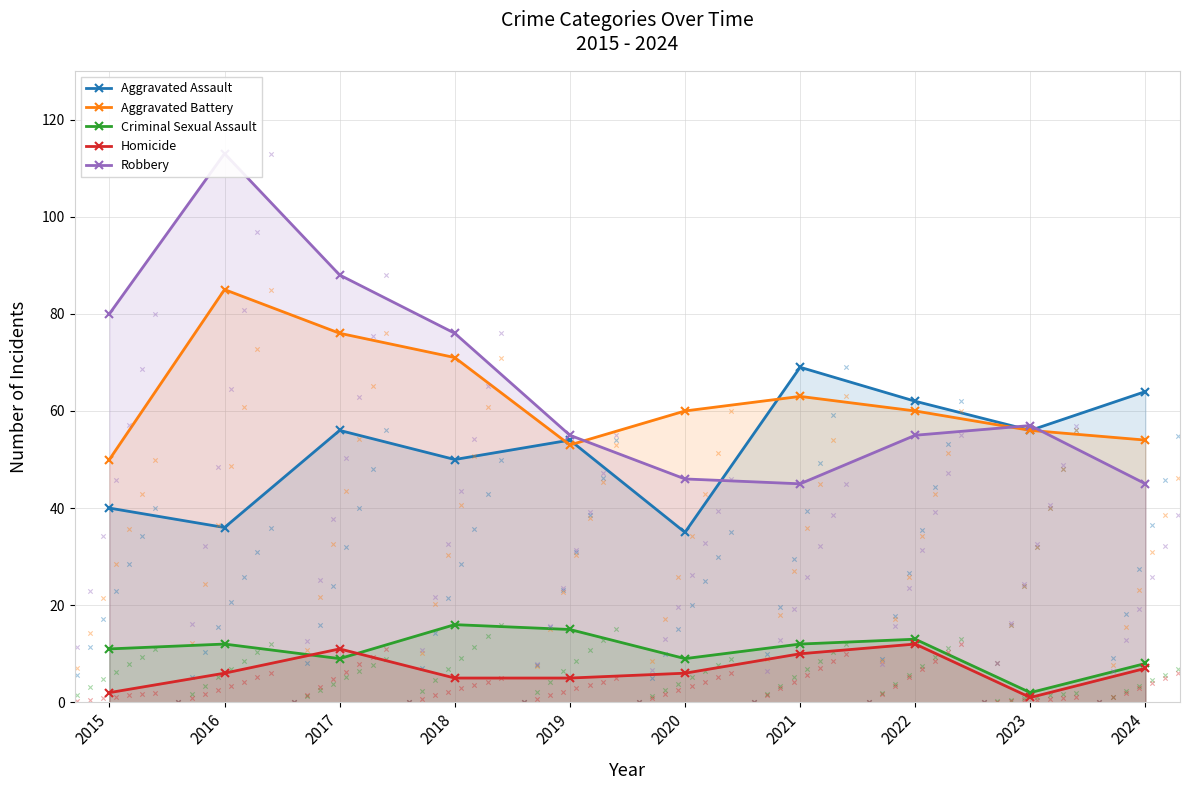

Which series has the largest total across all categories?

Robbery